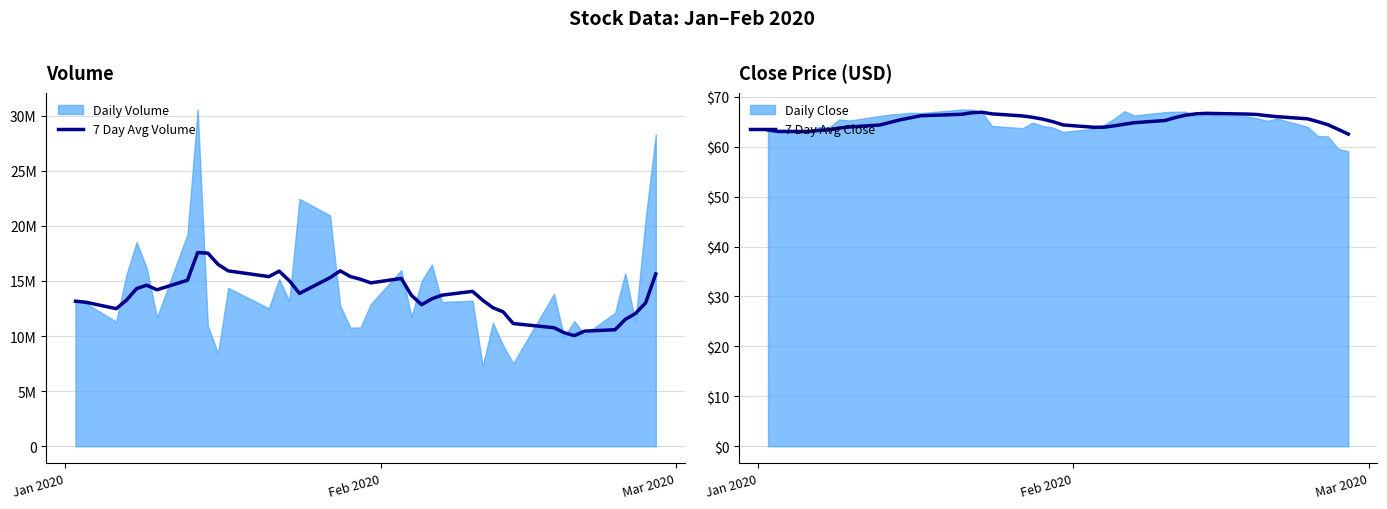

What is the highest value of the 7 Day Avg Close series?

66.9